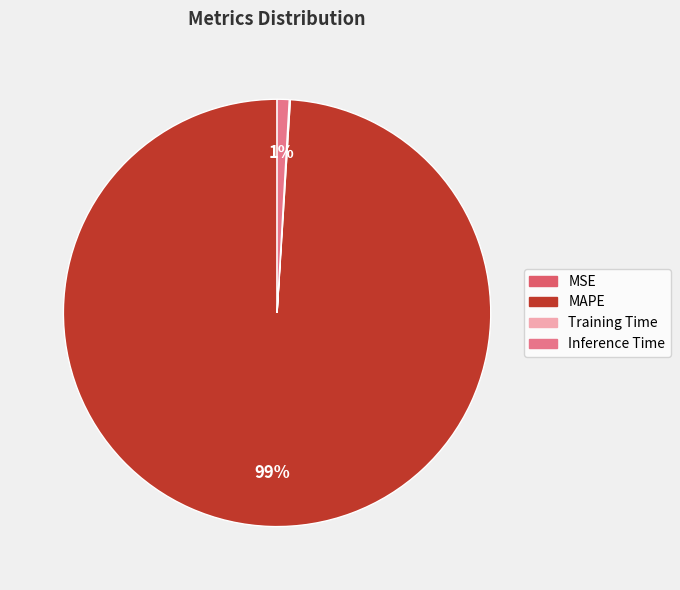

What percentage is the Inference Time slice, to the nearest percent?

1%